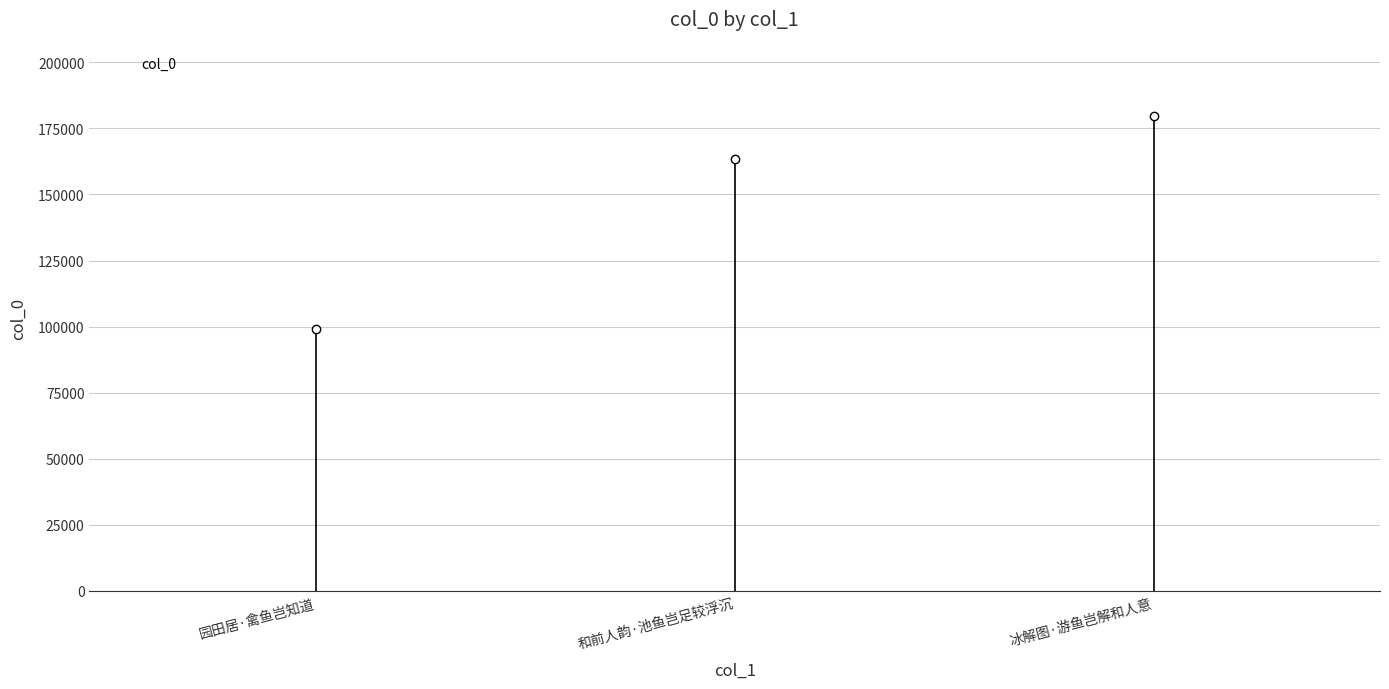

Is it true that the value at 冰解图·游鱼岂解和人意 is 179790?

True